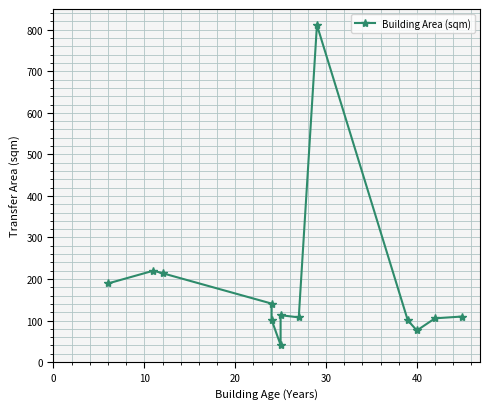

What is the average value?

179.4